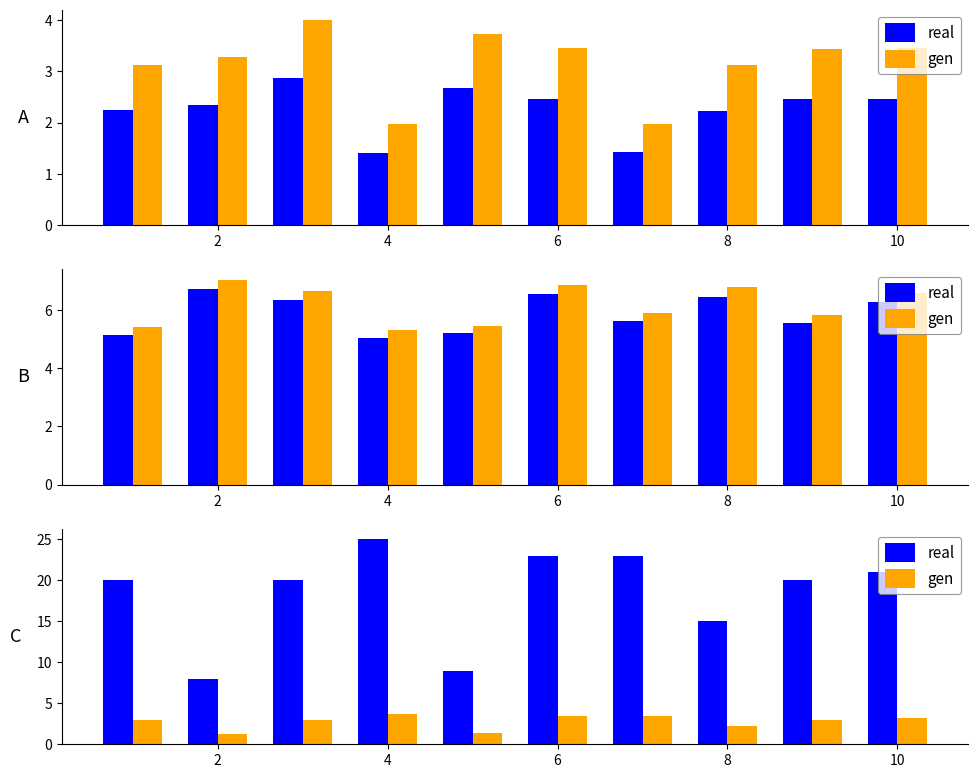

Does the chart contain any negative values?

No